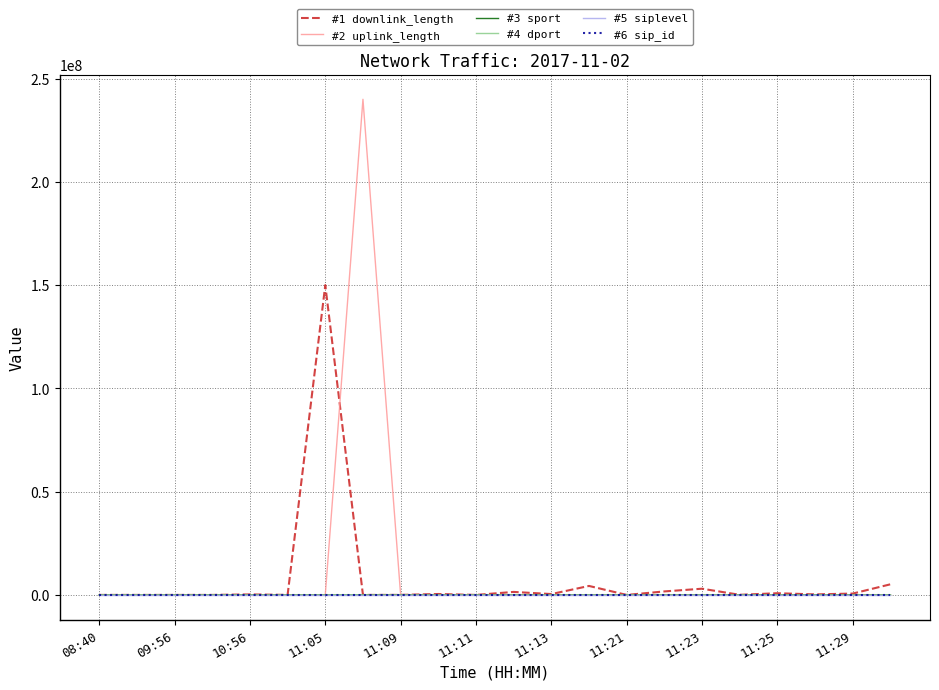

How many lines are shown in the chart?

6